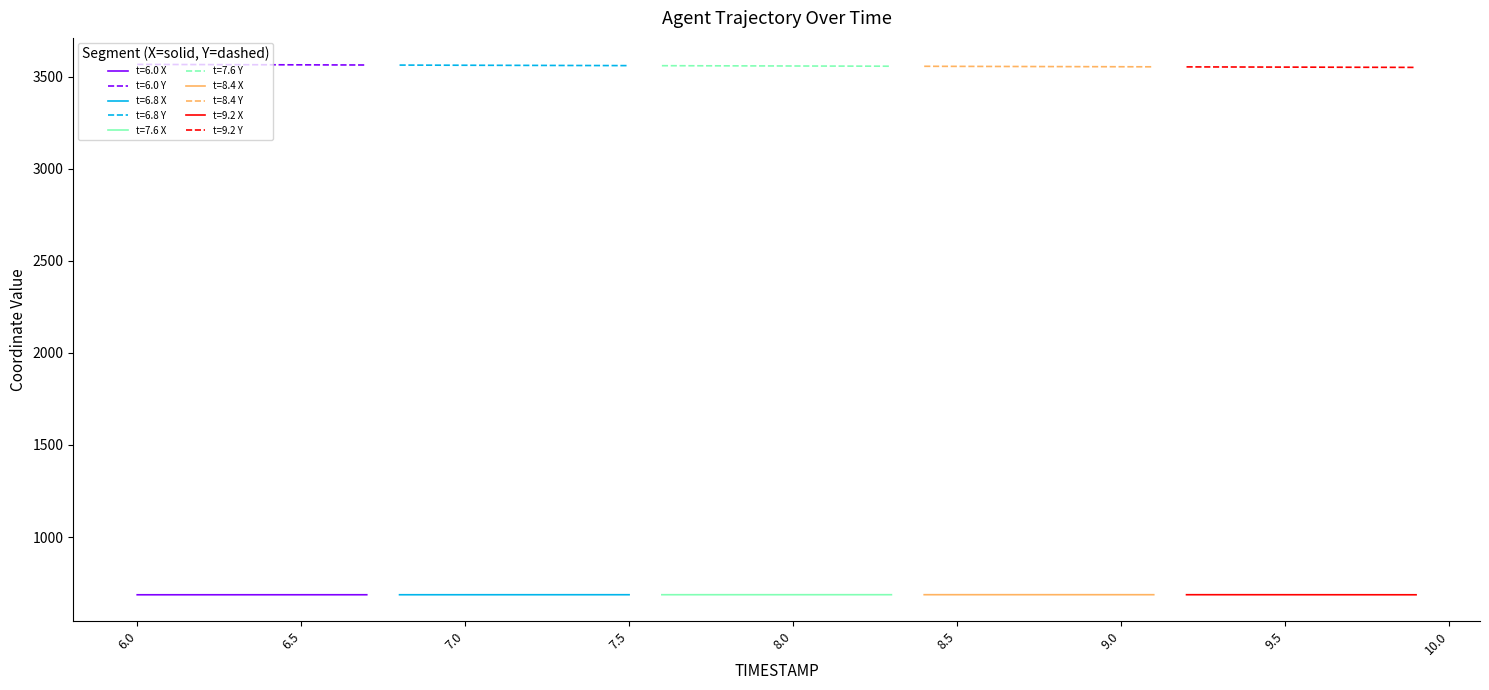

Which has a higher value, 27 or 0?

27